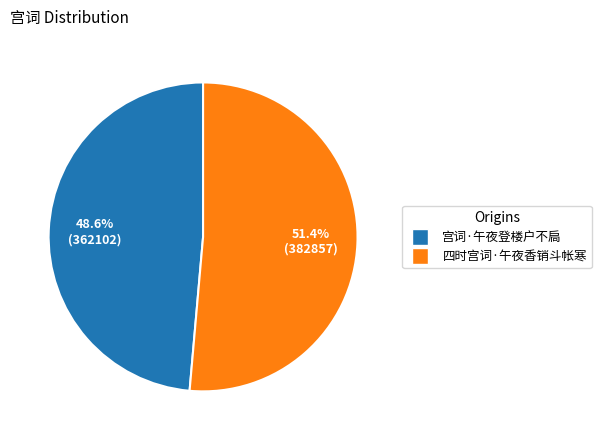

To the nearest percent, what is the difference between the 宫词·午夜登楼户不扃 and 四时宫词·午夜香销斗帐寒 slice percentages?

3%